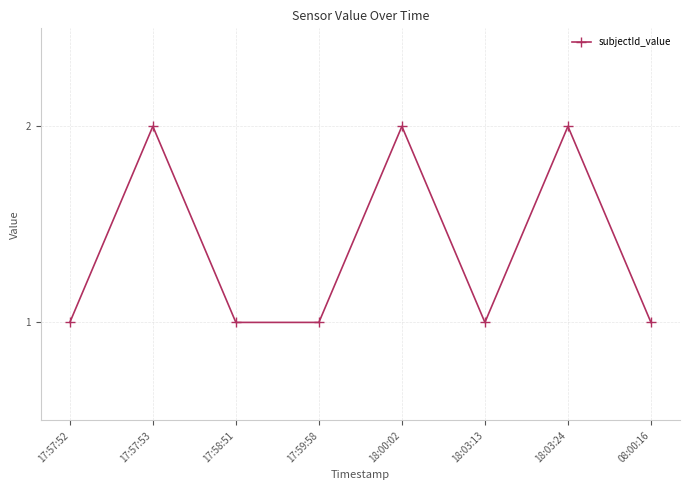

What is the sum of the values at 18:03:24 and 18:03:13?

3